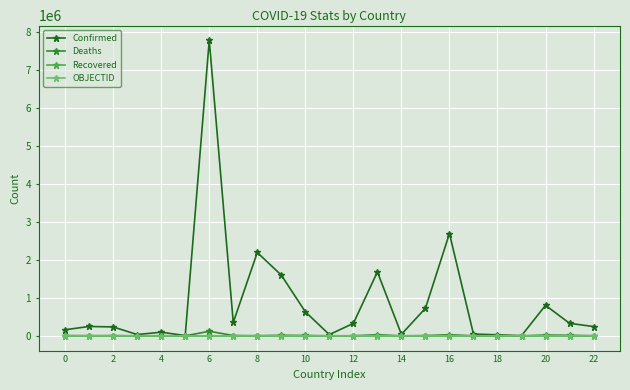

What is the average value of the Confirmed series?

883151